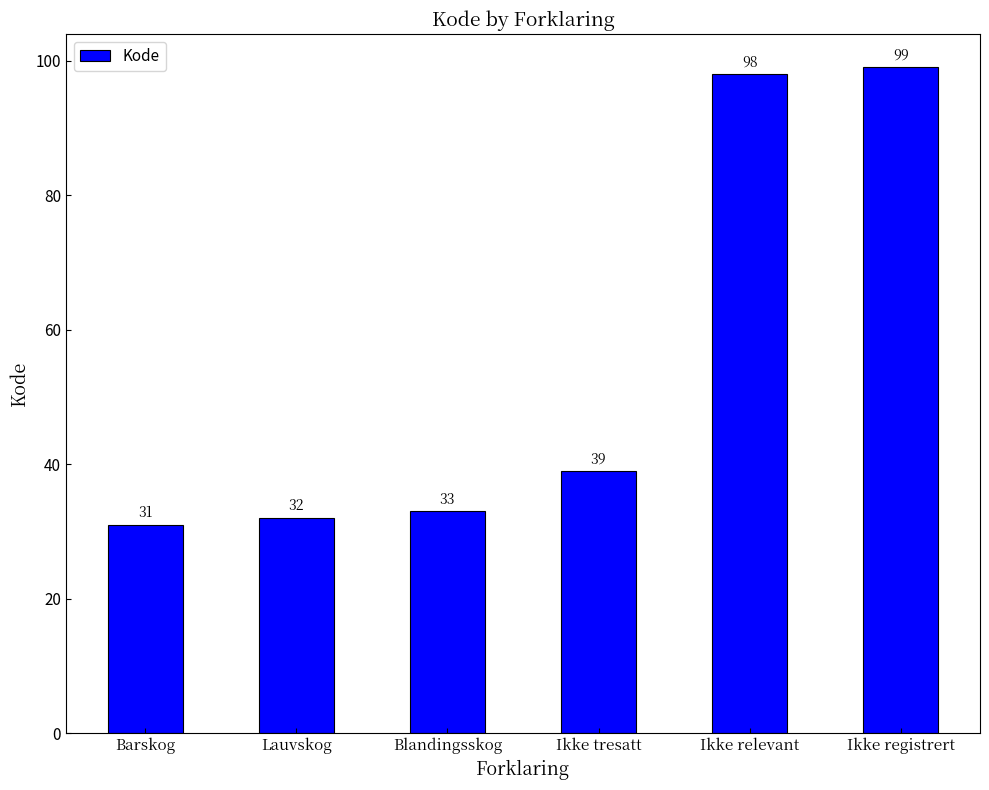

What is the difference between the maximum and minimum values?

68